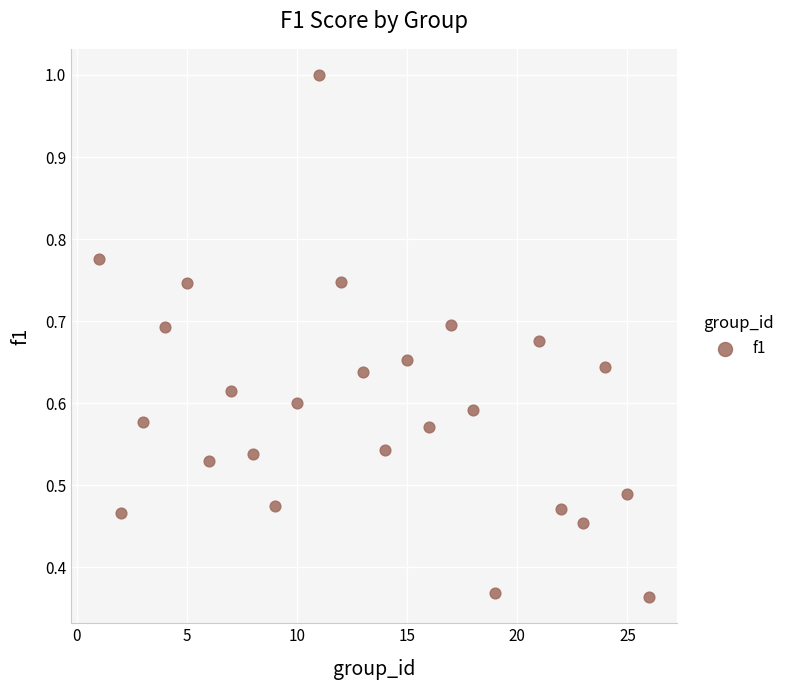

What is the range of X values (max minus min)?

25.0